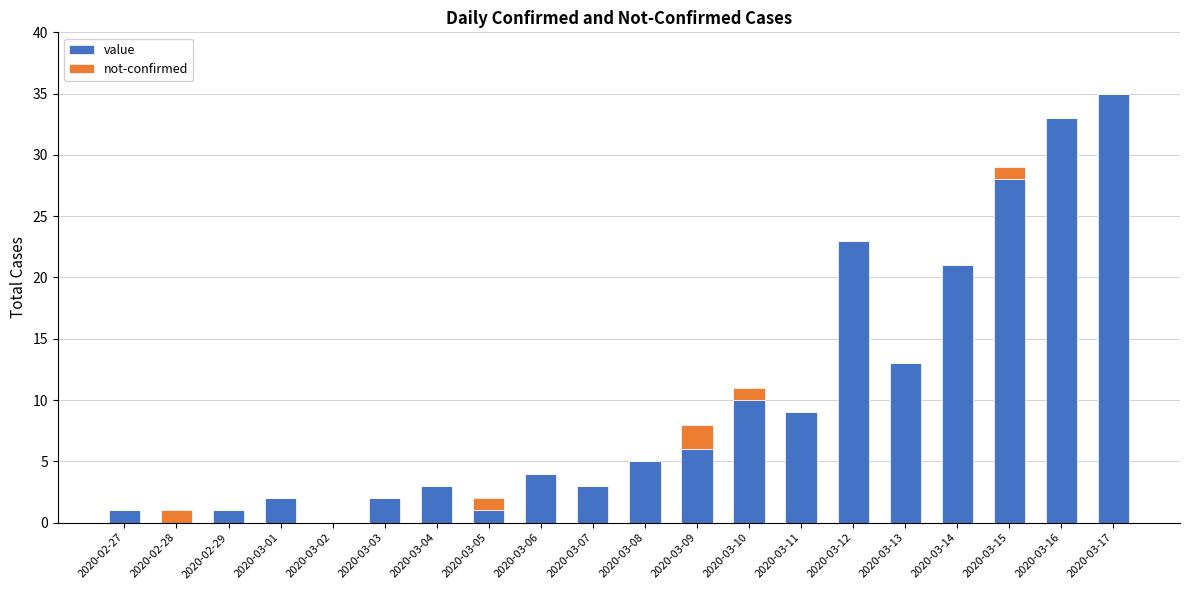

How many distinct data groups are displayed?

2